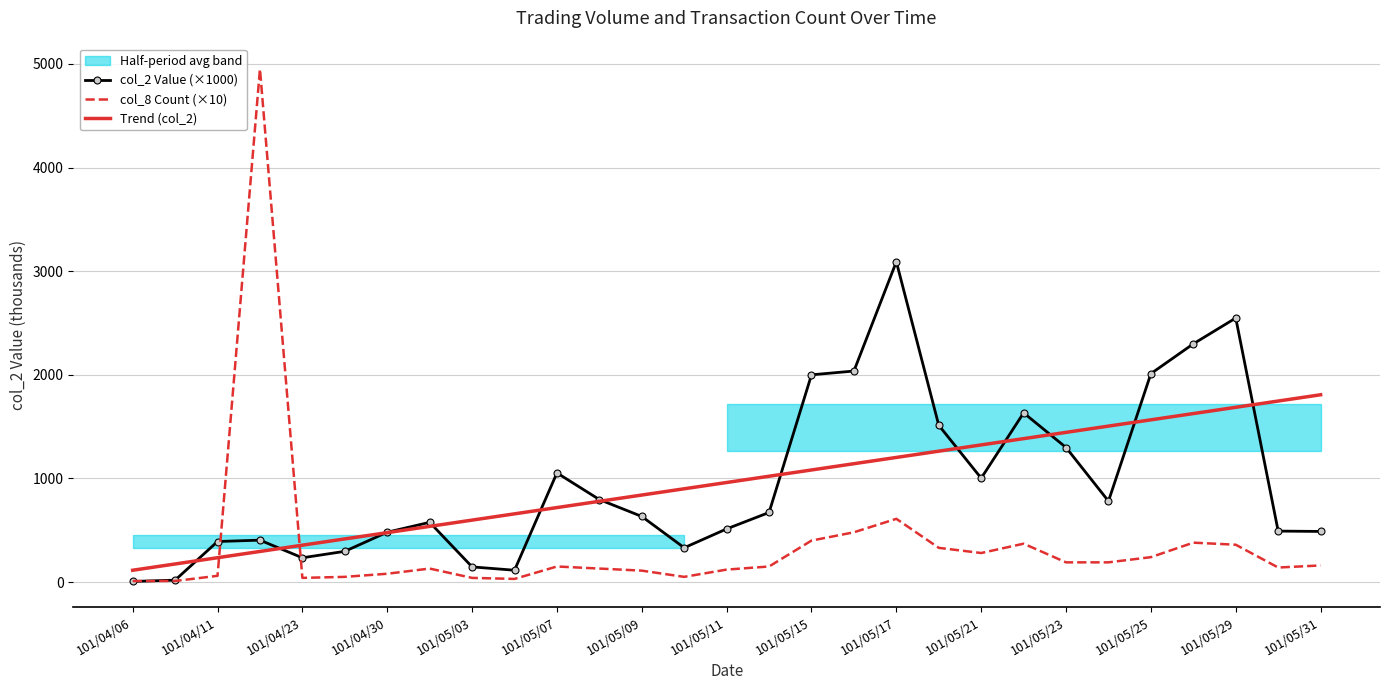

True or false: col_2 Value (×1000) and Trend (col_2) cross at least once.

True